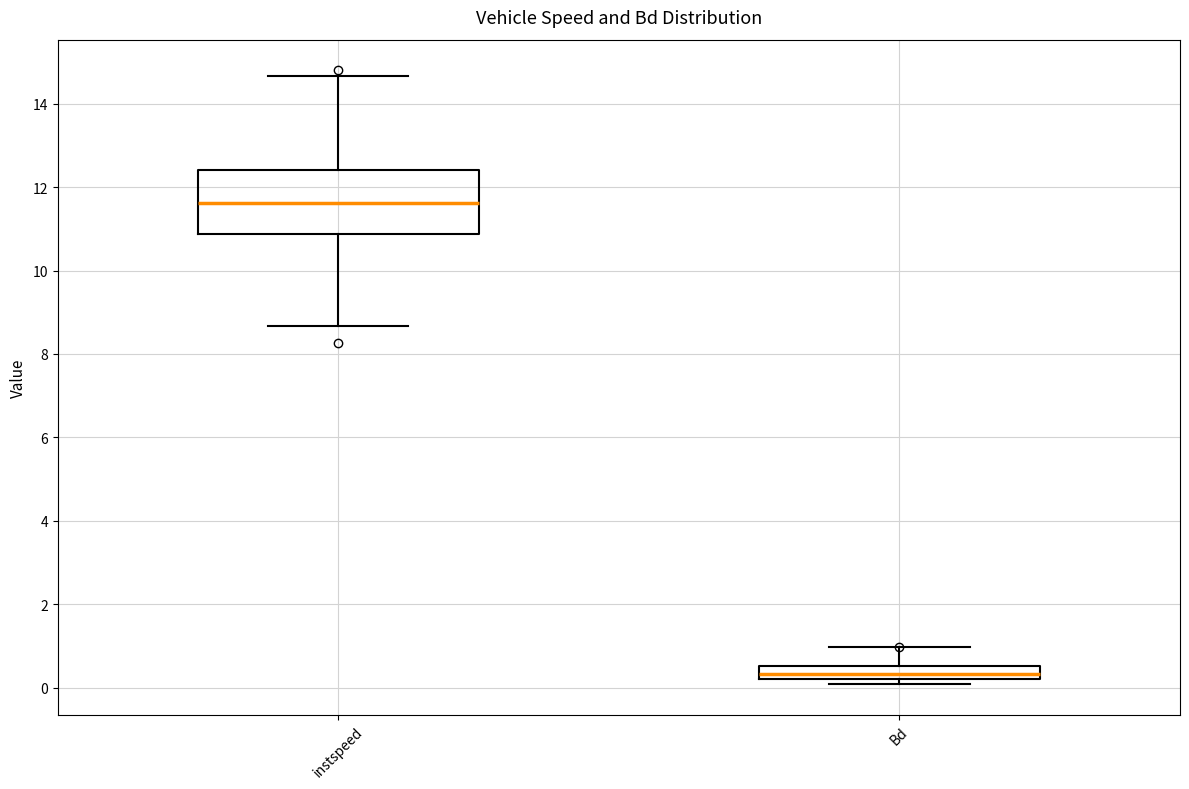

Which box has the highest median line?

instspeed